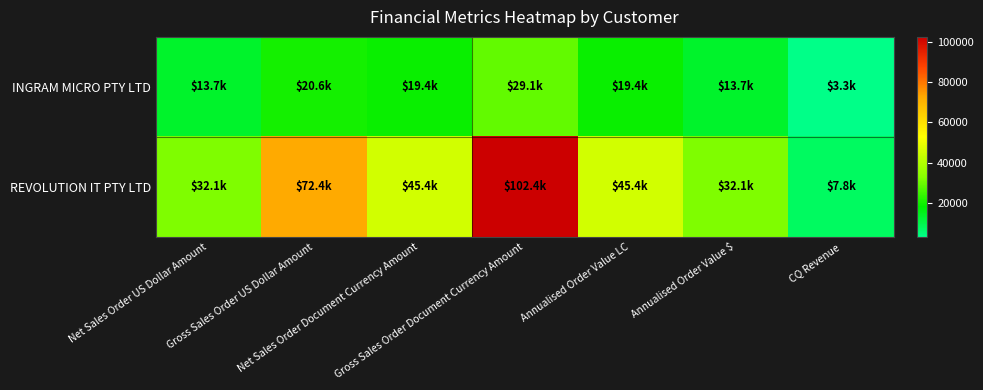

Between CQ Revenue and Annualised Order Value LC, which is larger?

Annualised Order Value LC